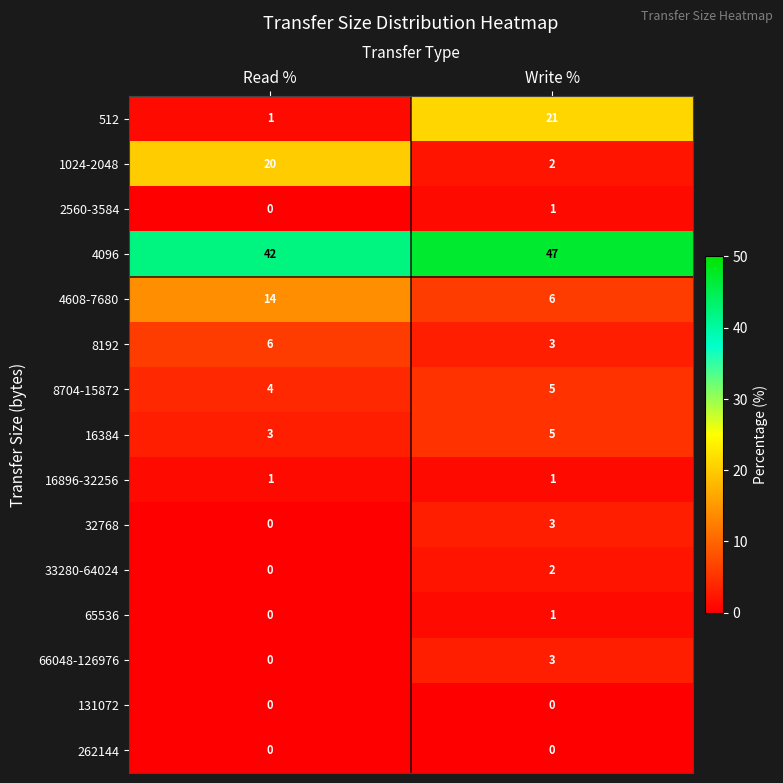

Is it true that 66048-126976 equals 0 at Read %?

True